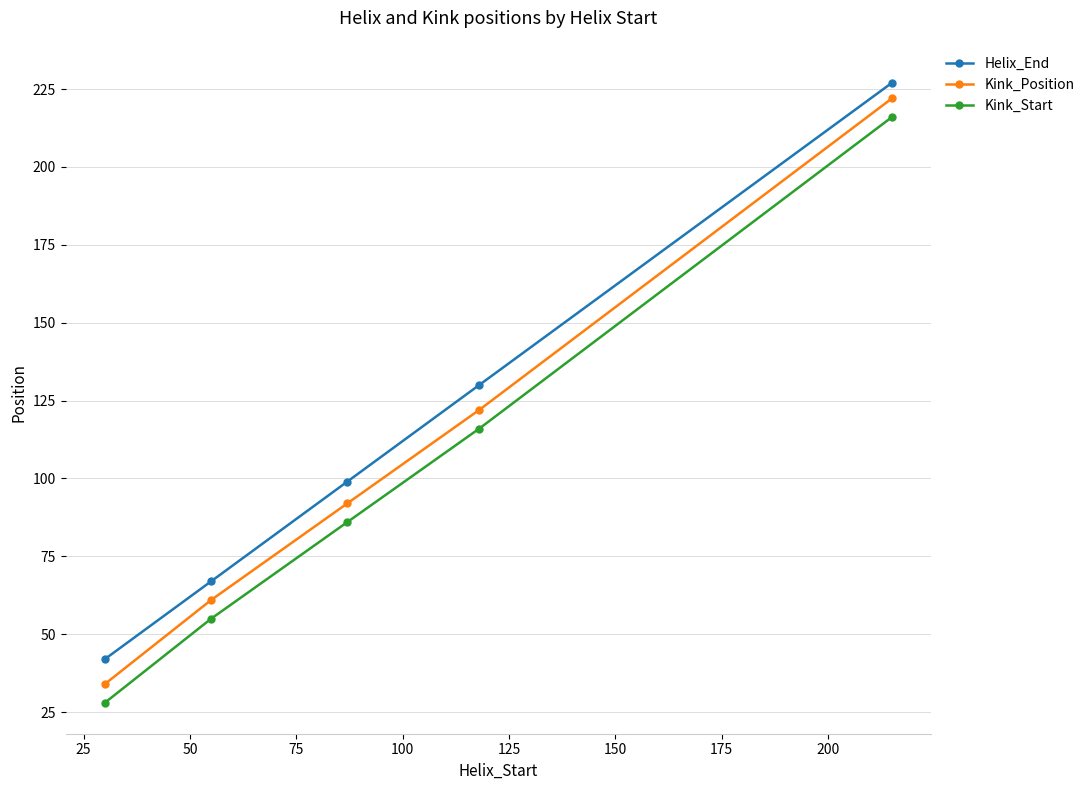

What is the lowest value of the Kink_Start series?

28